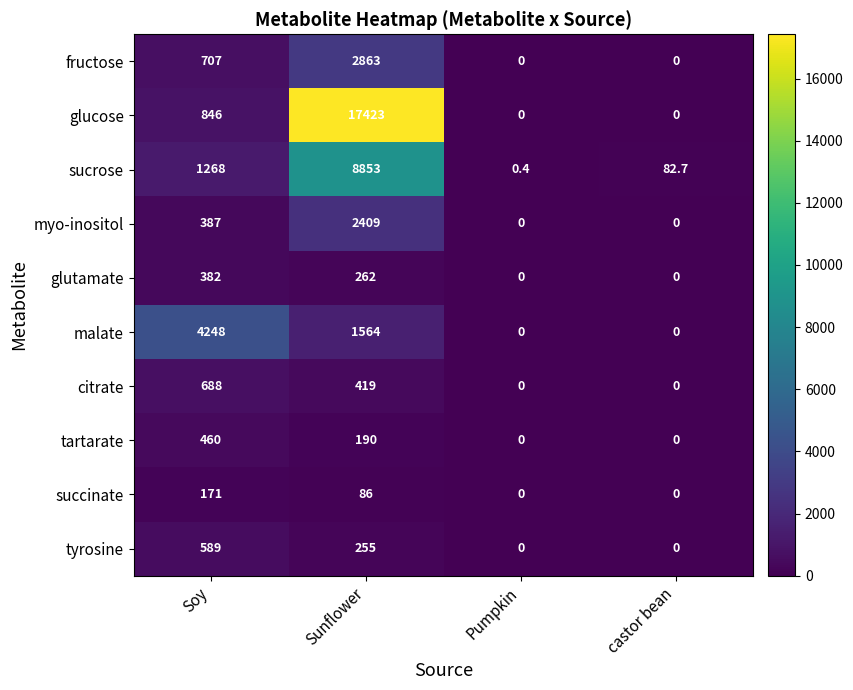

Rank the categories by sucrose value from highest to lowest.

Sunflower, Soy, castor bean, Pumpkin